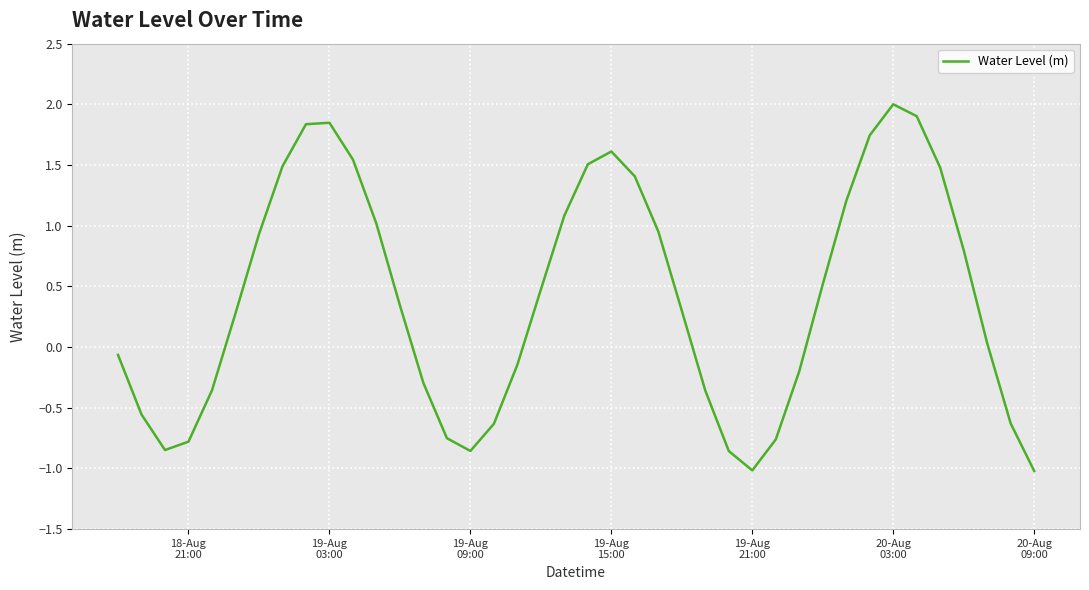

What is the difference between the maximum and minimum values?

3.0